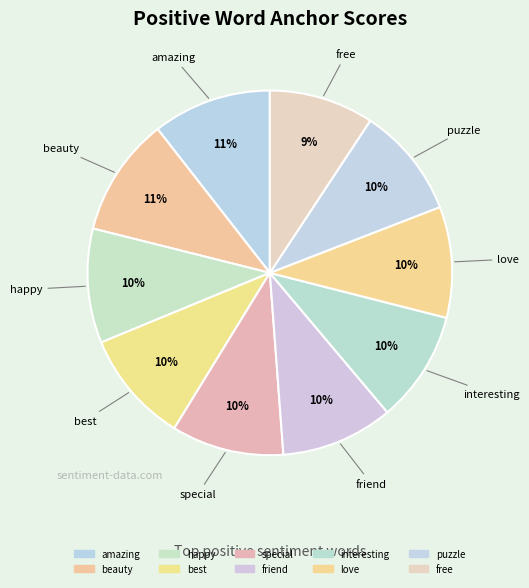

How many slices are in this pie chart?

10